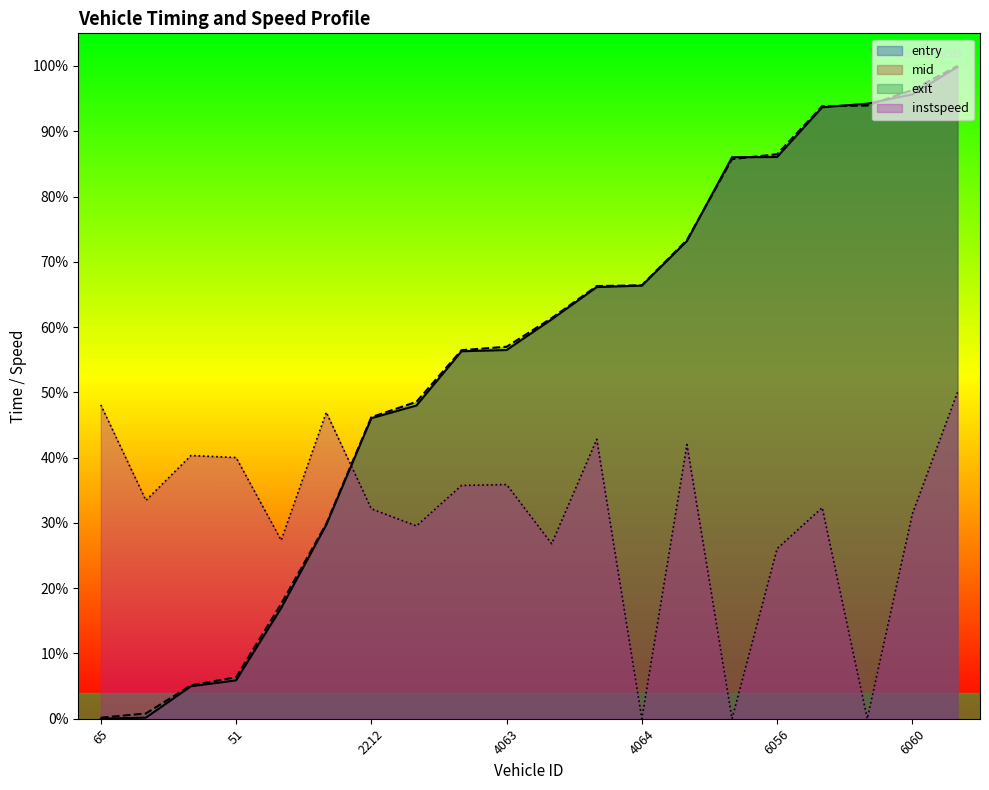

What is the difference between the maximum and minimum values in the mid series?

1.0